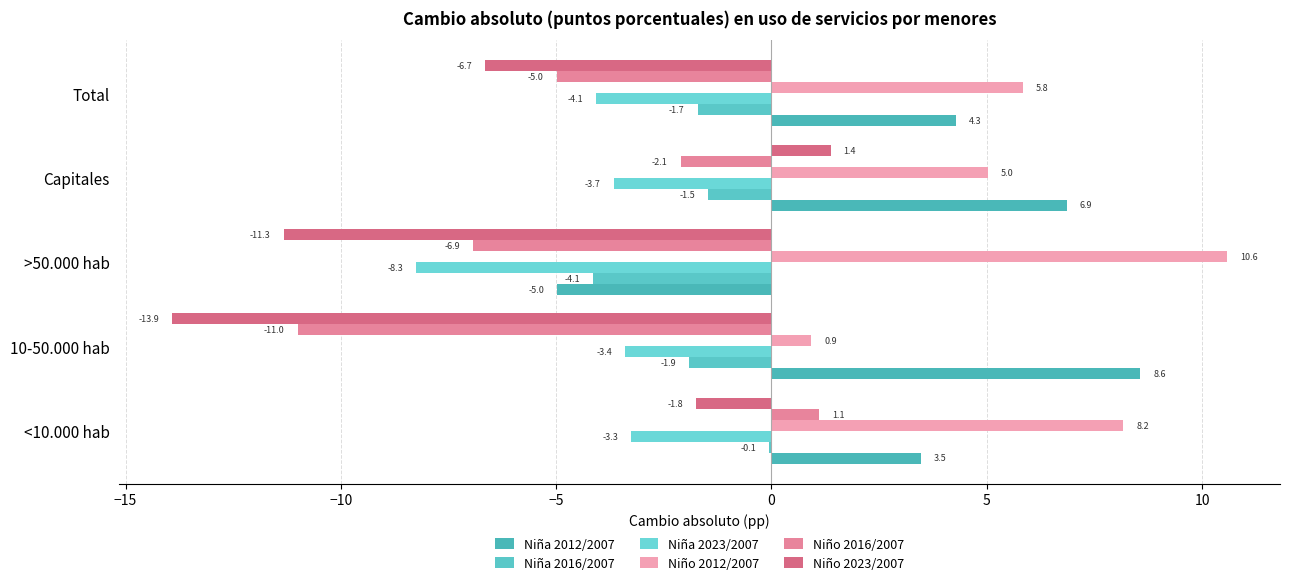

What is the maximum value shown in the chart?

10.6